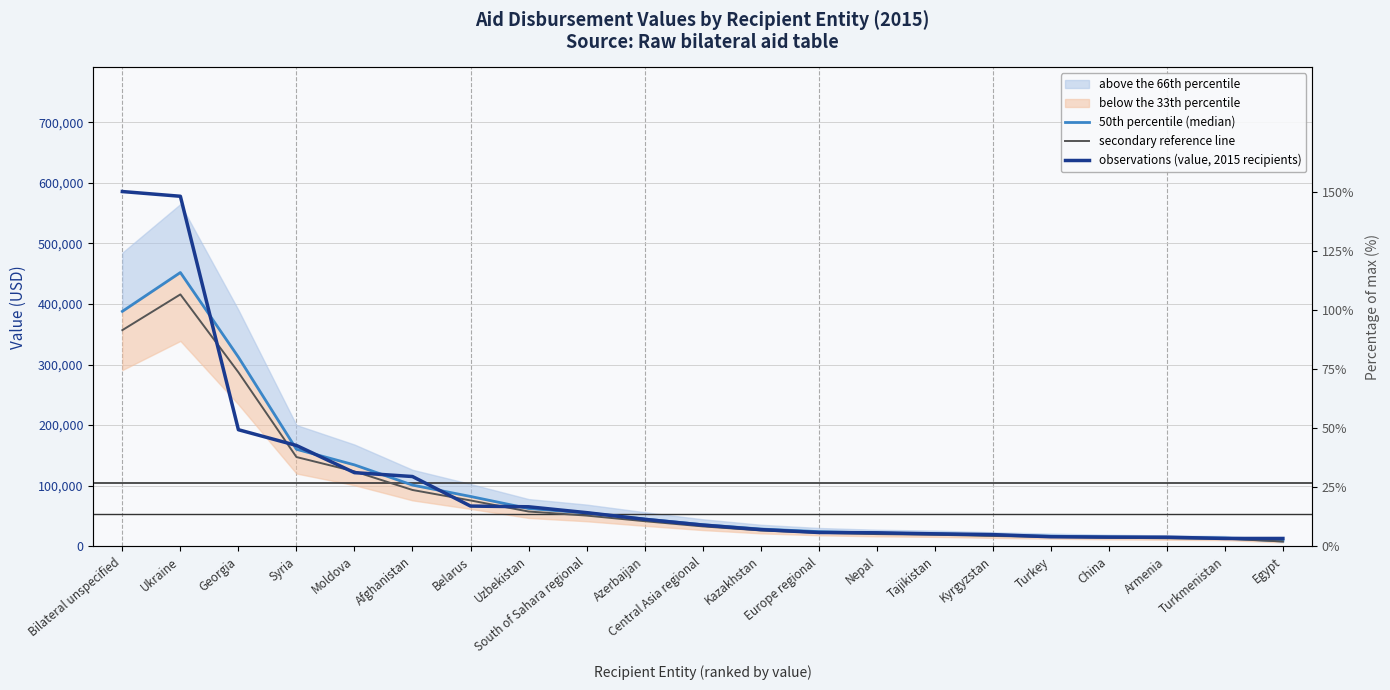

What is the sum of all observations (value, 2015 recipients) values?

2208621.0